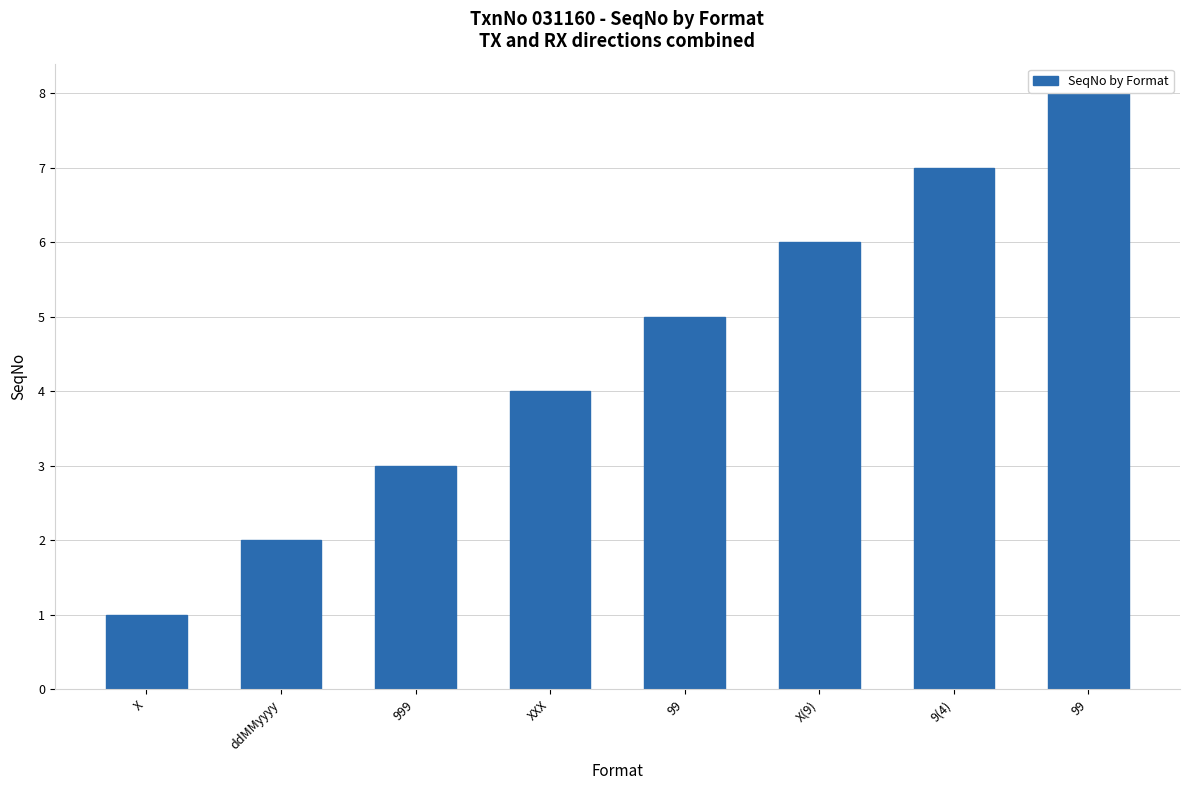

What is the difference between the values at 999 and X?

2